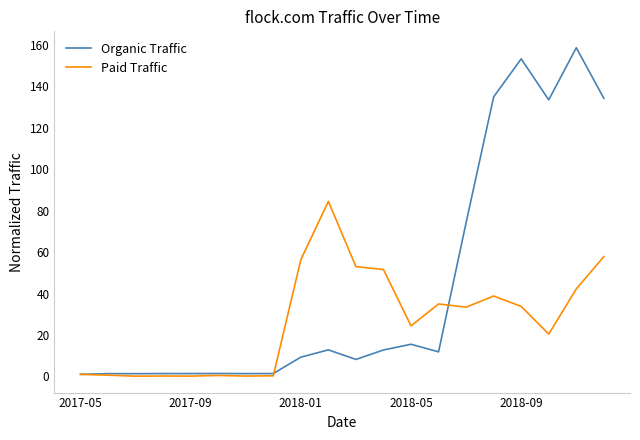

Which series has the widest spread of values?

Organic Traffic